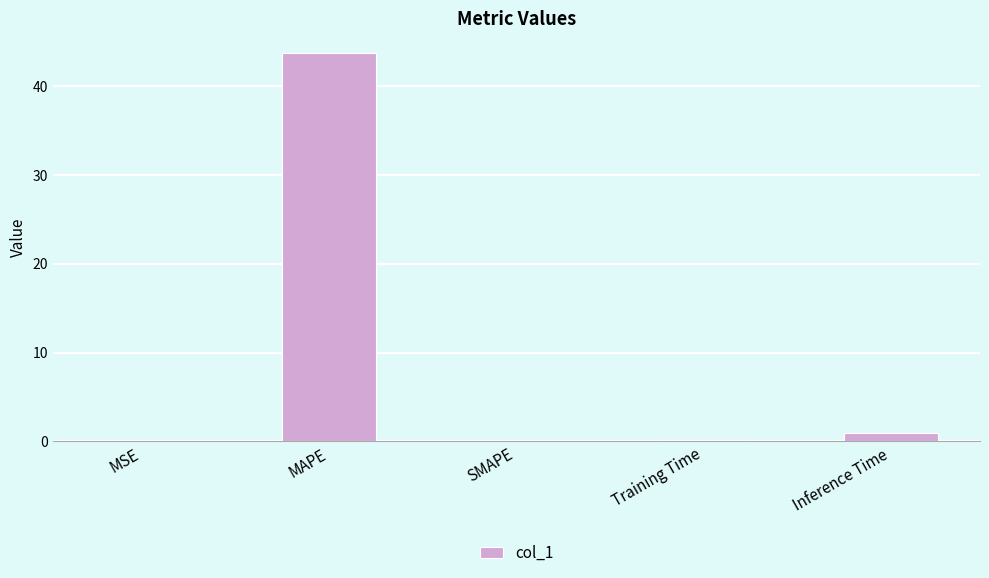

Is it true that the value at SMAPE is 23.0?

False